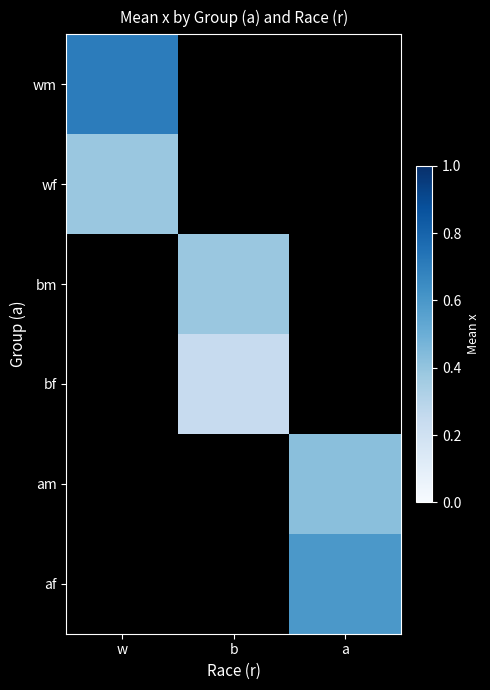

Count the number of categories in the chart.

3